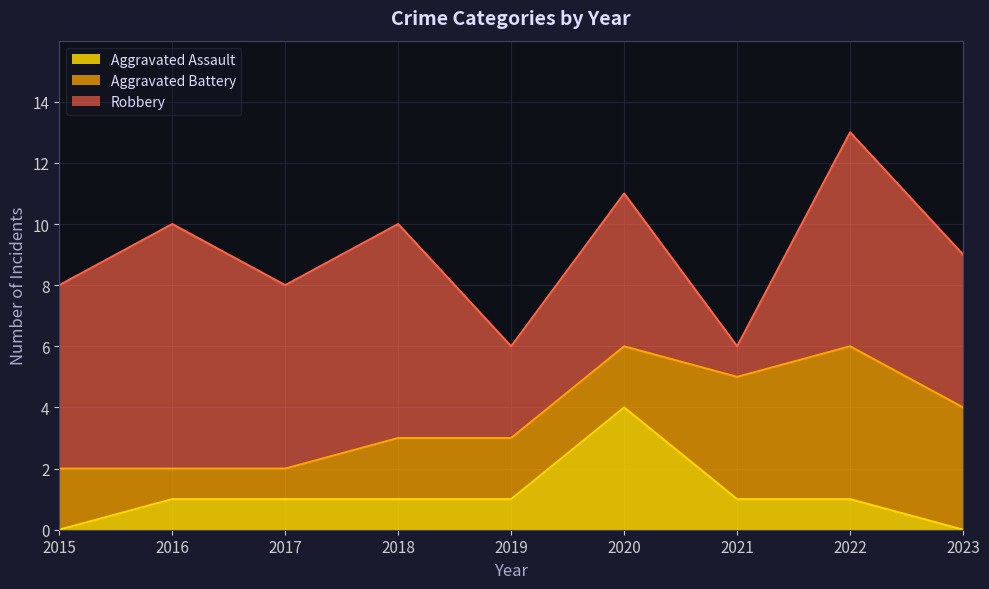

Rank the series by their maximum value, from highest to lowest.

Robbery, Aggravated Battery, Aggravated Assault